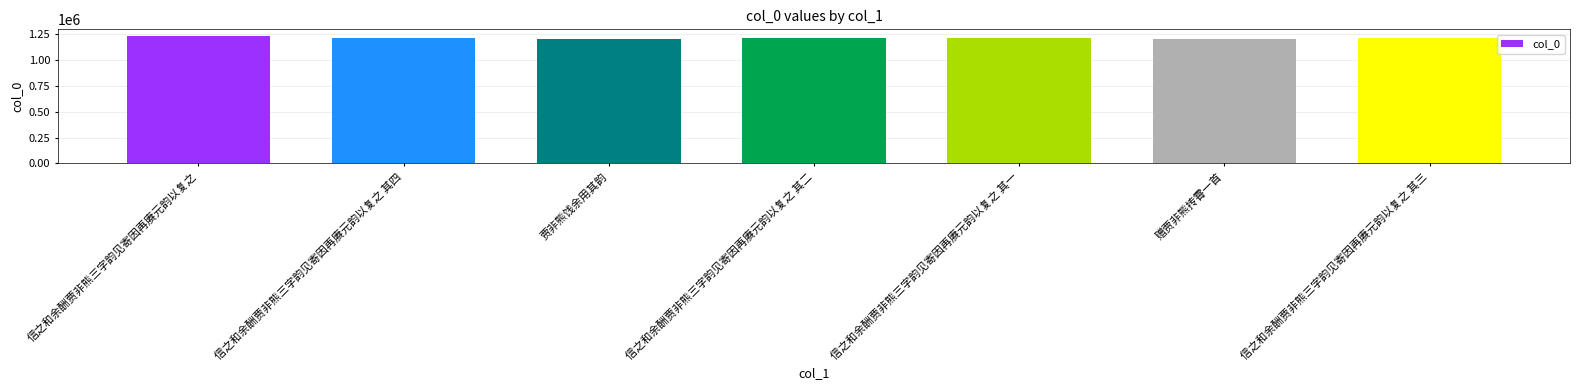

What is the value of the 1st bar from the left?

1236737